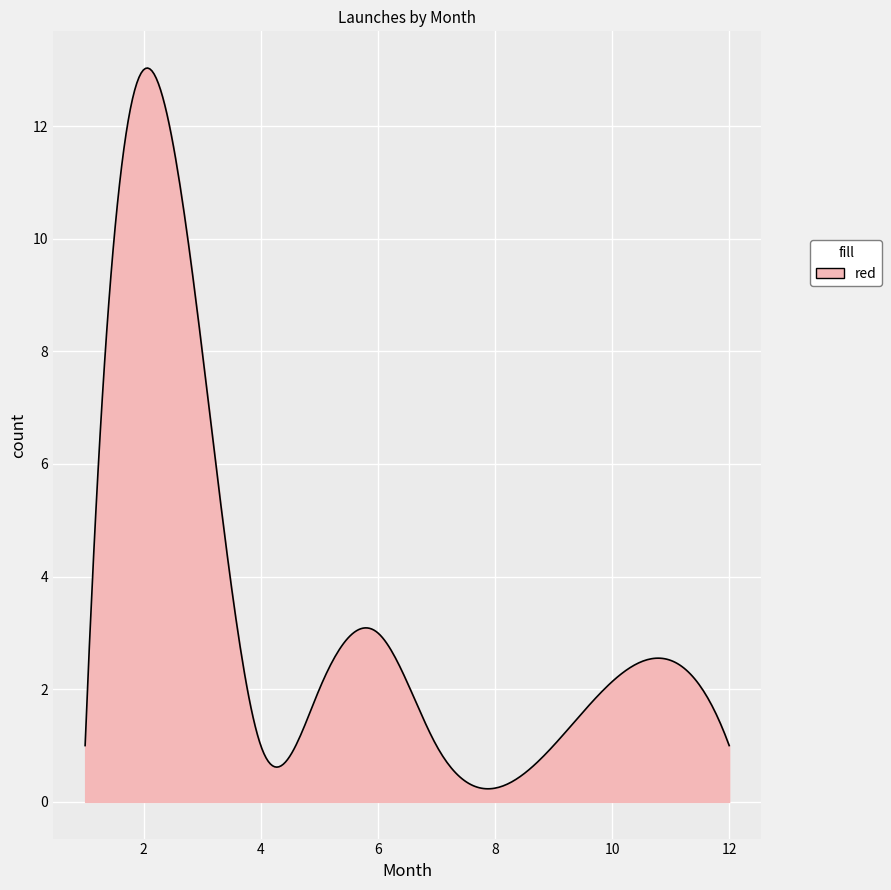

What is the difference between the maximum and minimum values?

12.8